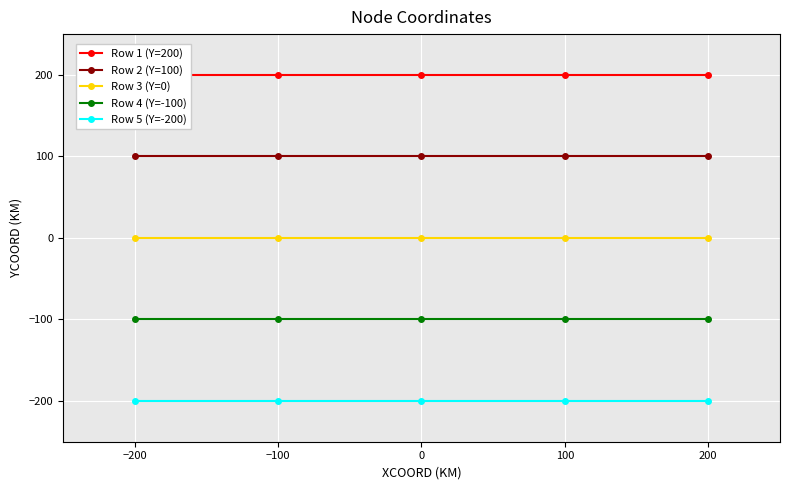

True or false: Row 2 (Y=100) and Row 3 (Y=0) cross at least once.

False